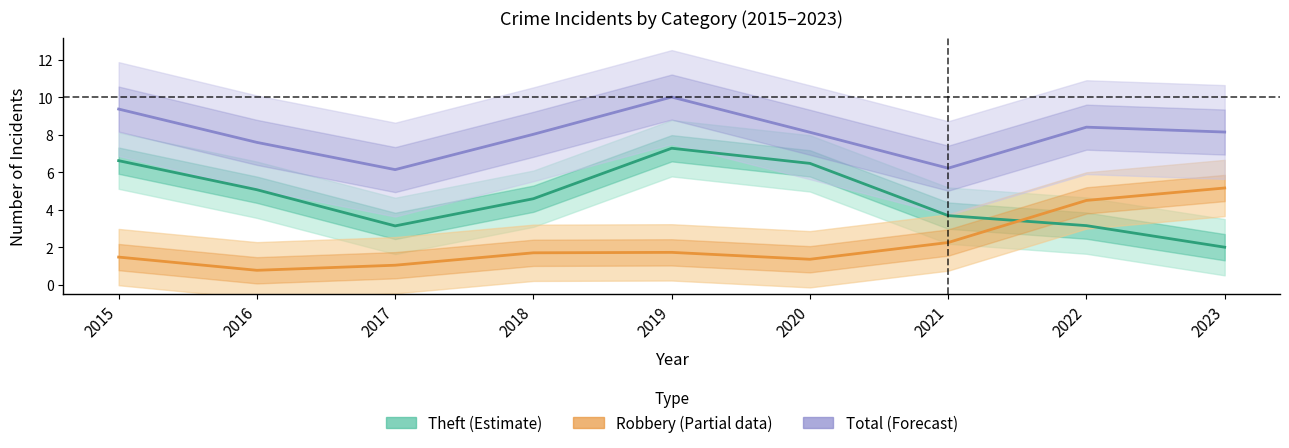

The Robbery (Partial) series shows 1.4 at 2017. True or false?

False